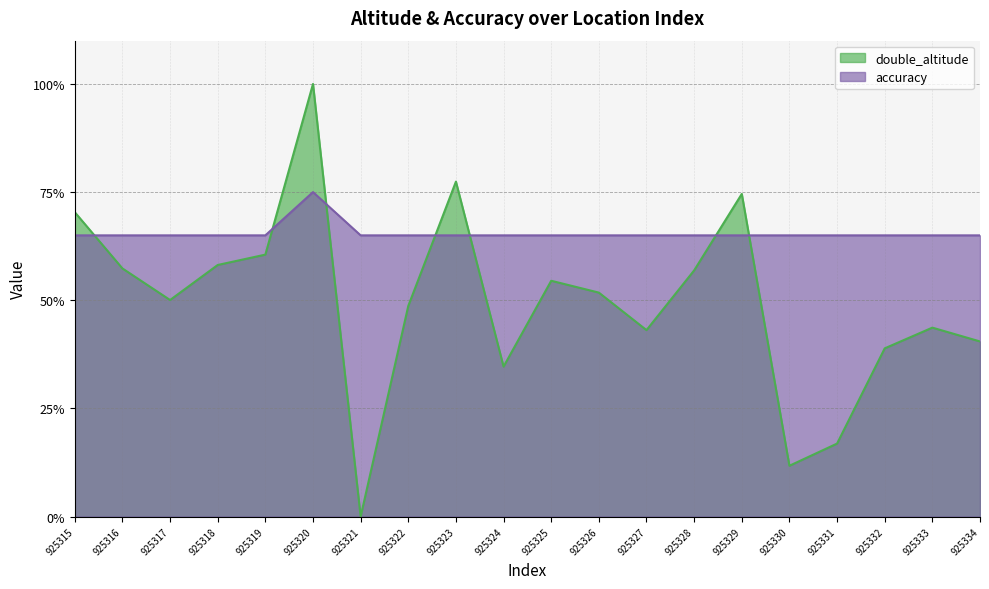

What are all the series names shown in the legend?

double_altitude, accuracy